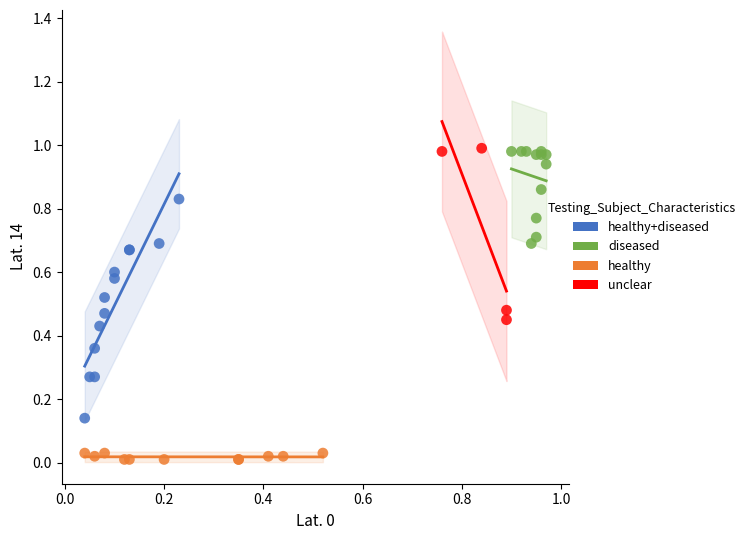

Which series has the largest Y range (max minus min)?

healthy+diseased